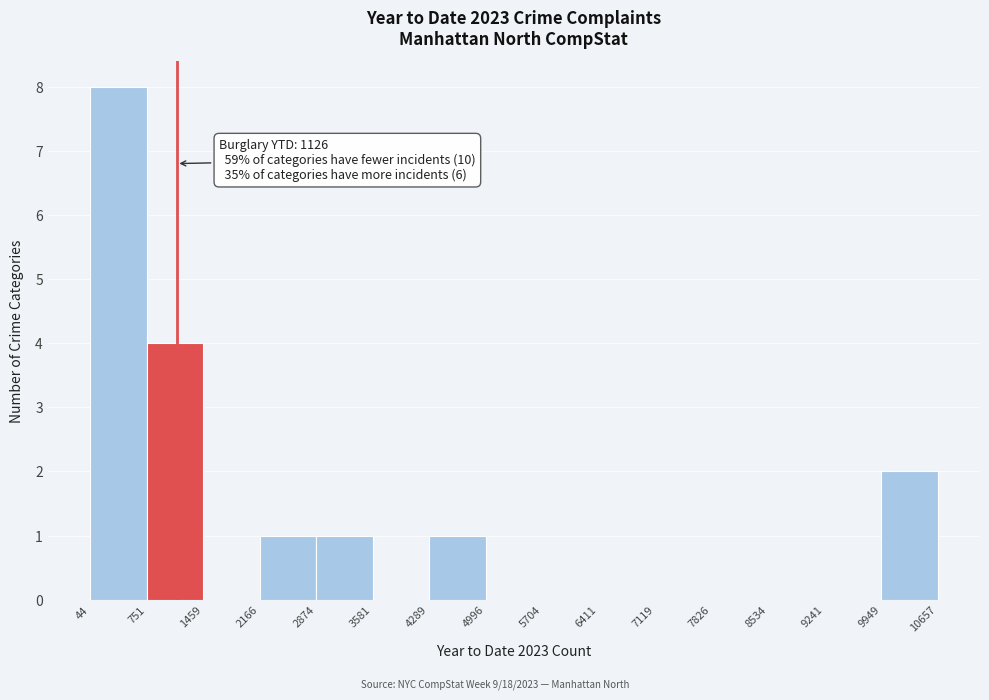

Over which range of the x-axis is the bar tallest?

44 to 751